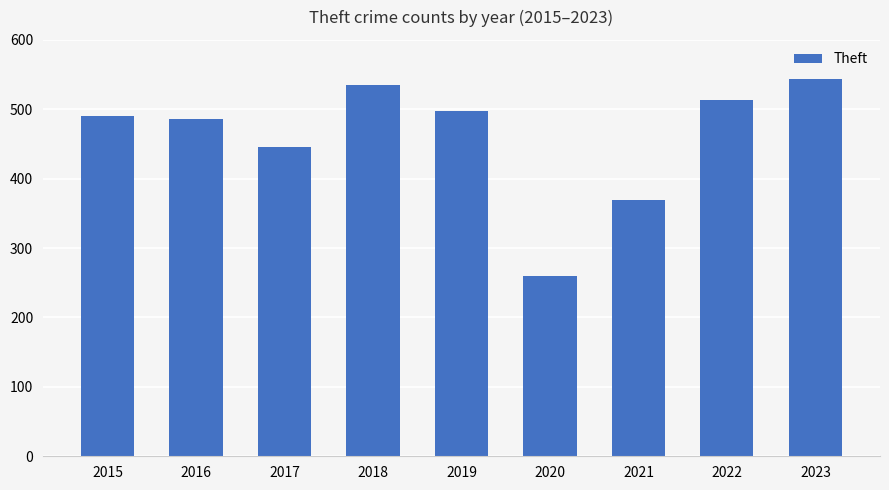

What is the greatest value displayed?

543